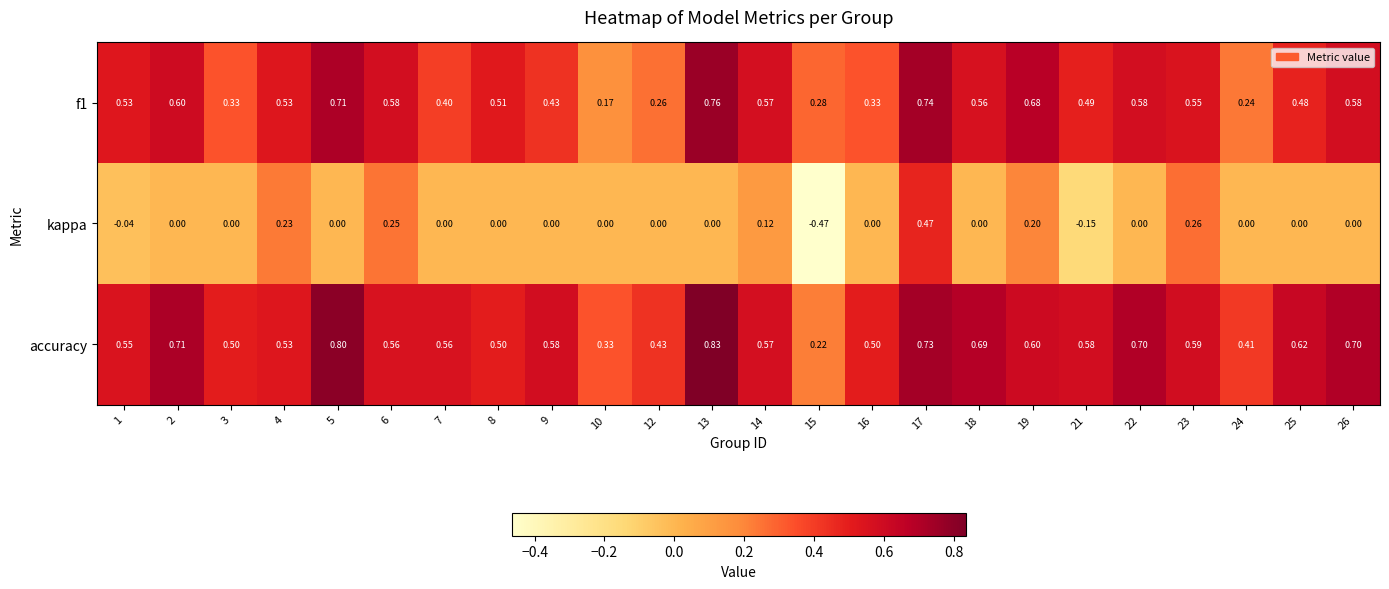

Which series has the widest spread of values?

kappa